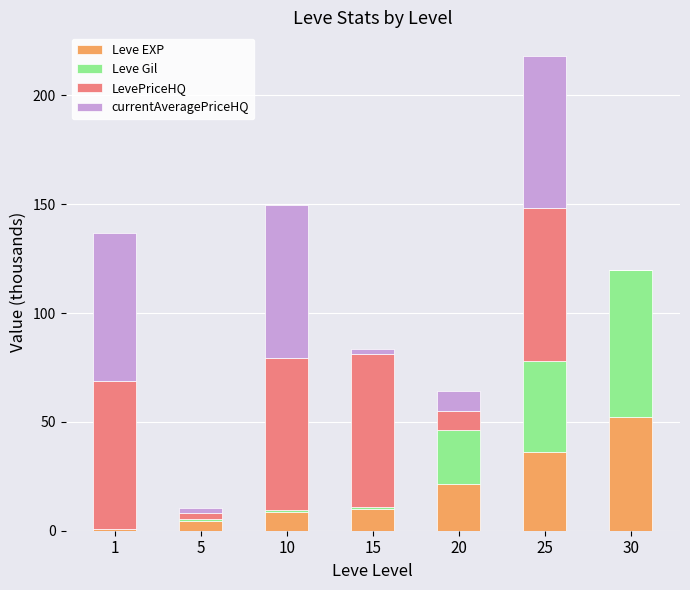

What is the highest value of the Leve EXP series?

52.2